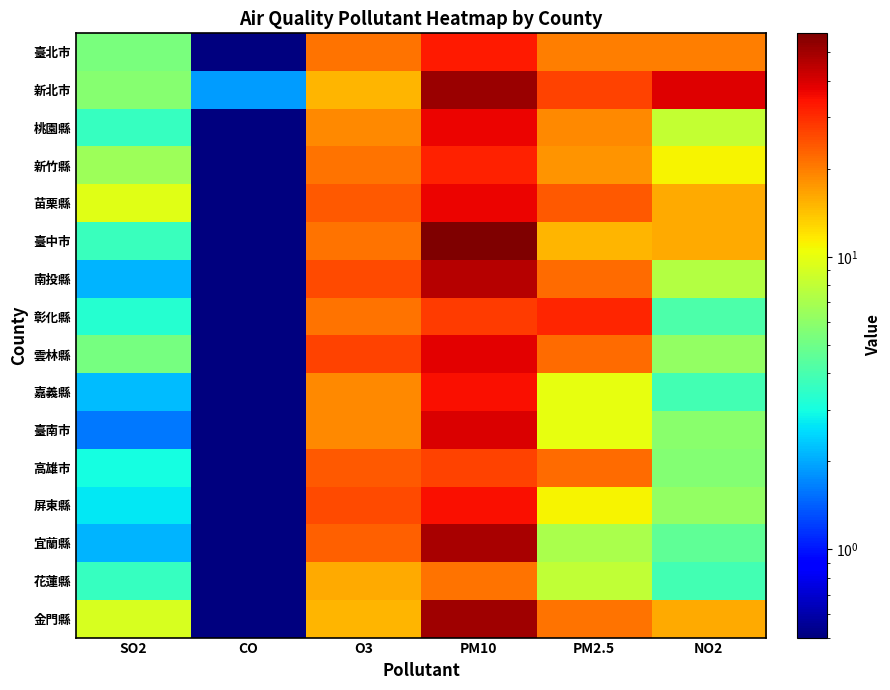

Which series changed the most between PM2.5 and NO2?

彰化縣